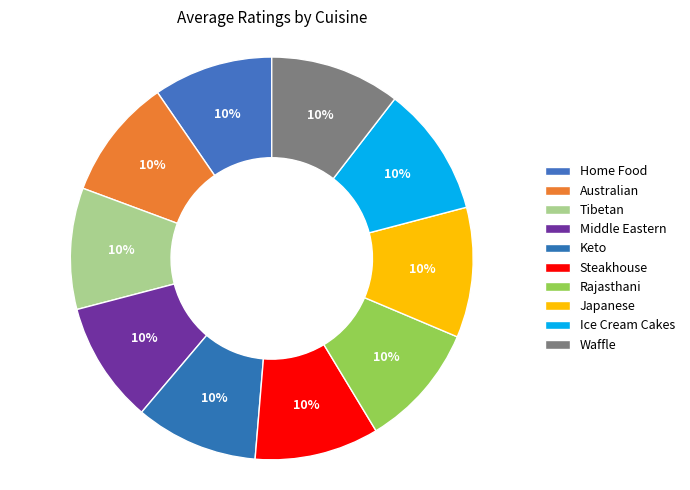

Count the number of slices in the pie.

10